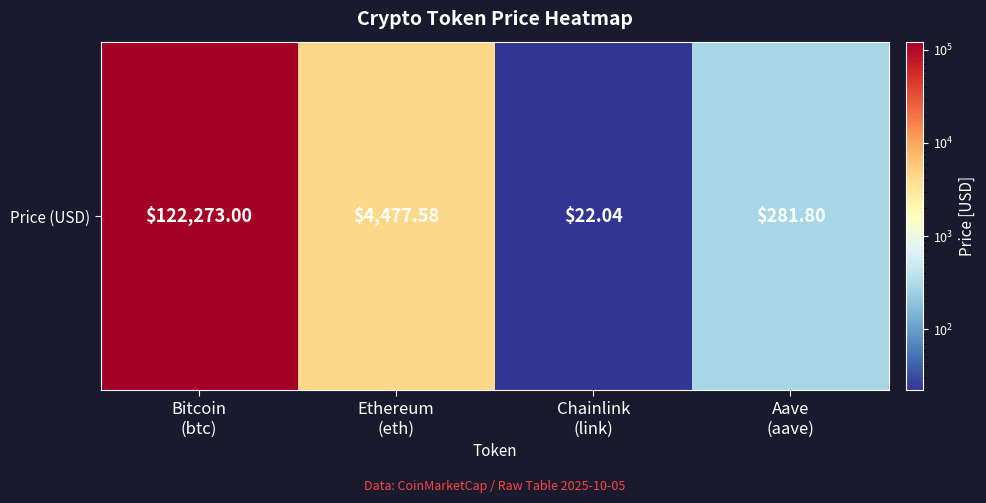

Reading left to right, extract all data points from this chart.

122273.0	4477.6	22.0	281.8